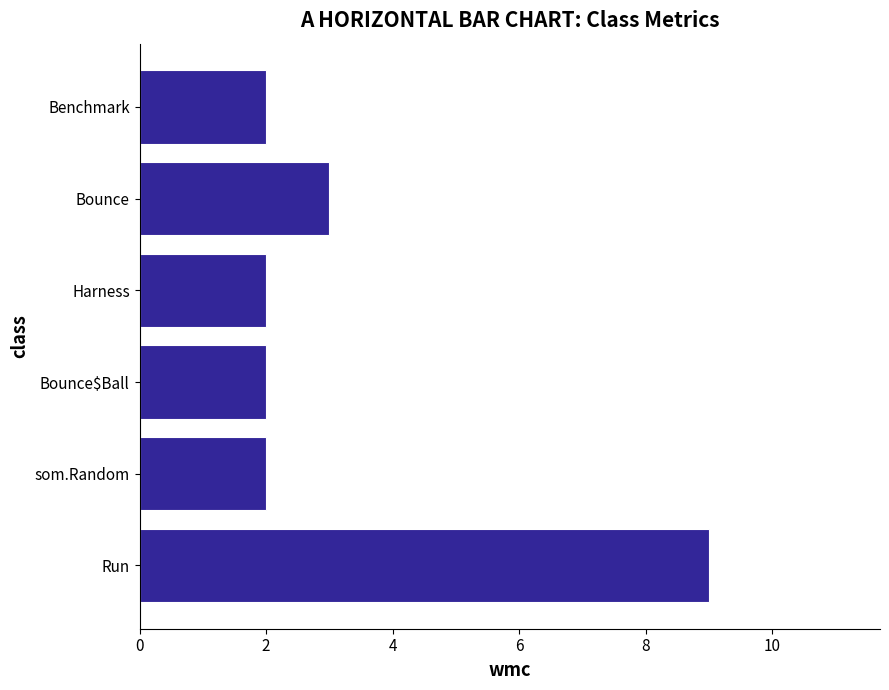

The chart shows a value of 2 at som.Random. True or false?

True